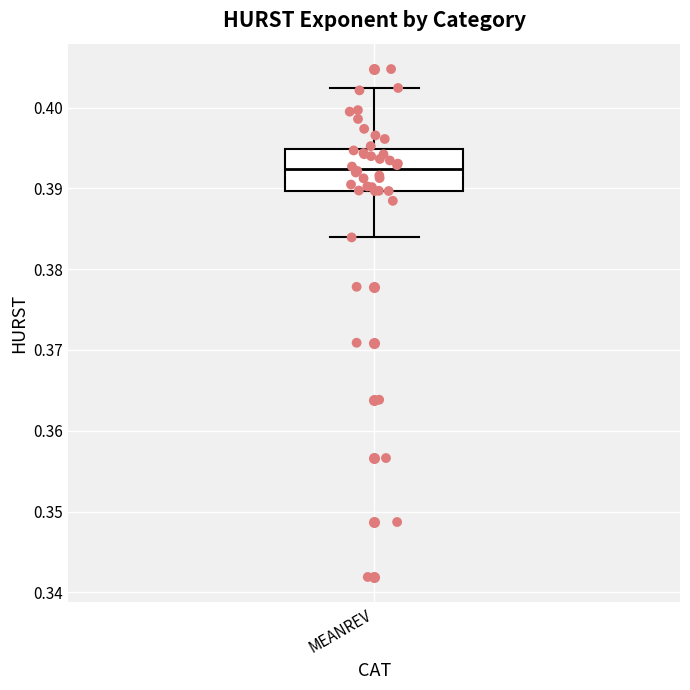

Transcribe this box plot: give where the median line is, the range the box spans, and where the two whiskers end, as read against the y-axis. The values are not printed on the chart, so give them approximately, as read against the axis.

median 0.392, box 0.390 to 0.395, whiskers 0.384 to 0.402